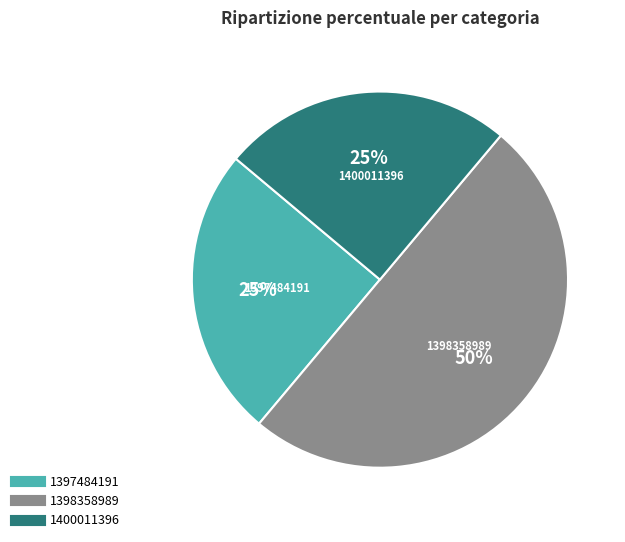

What is the largest slice in the pie chart?

1398358989